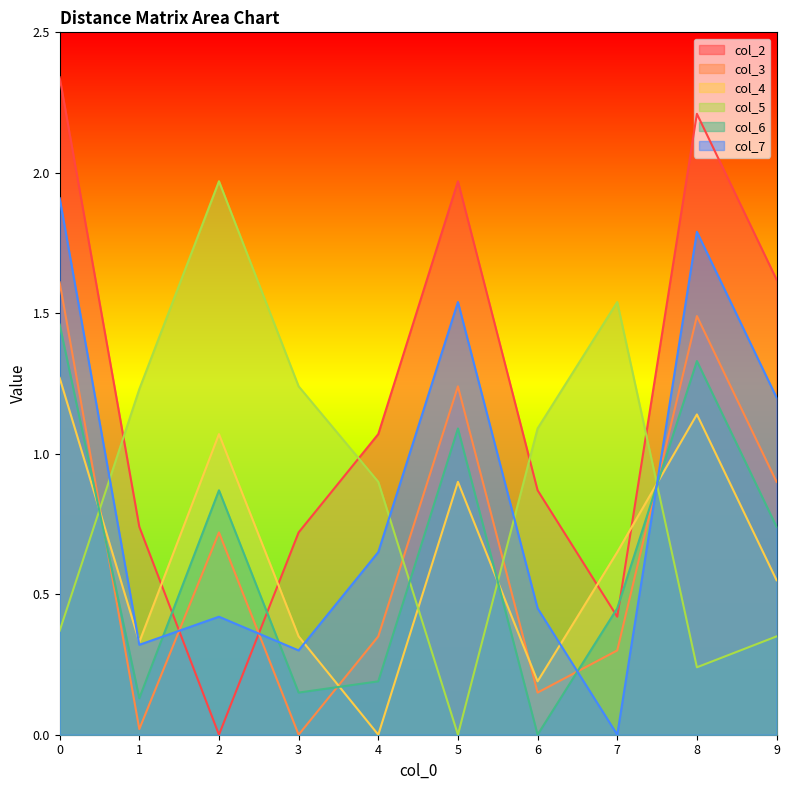

Is the value of col_7 at 0 greater than the value of col_4 at 5?

Yes